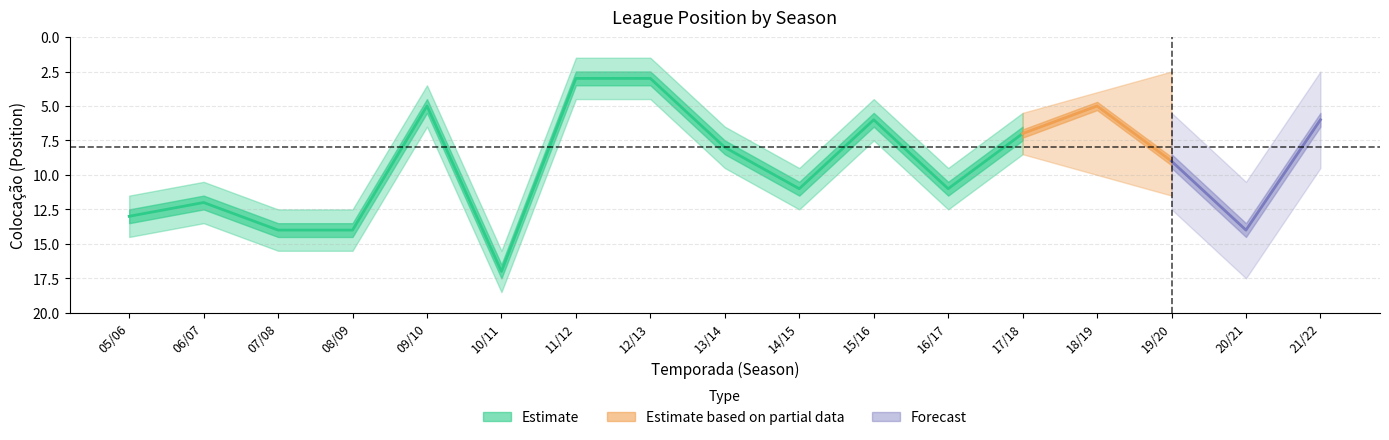

Does the chart have visible grid lines?

Yes